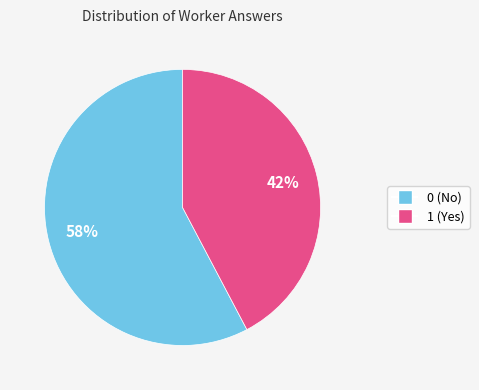

Approximately how many times larger is the value at 1 (Yes) compared to 0 (No)?

0.7